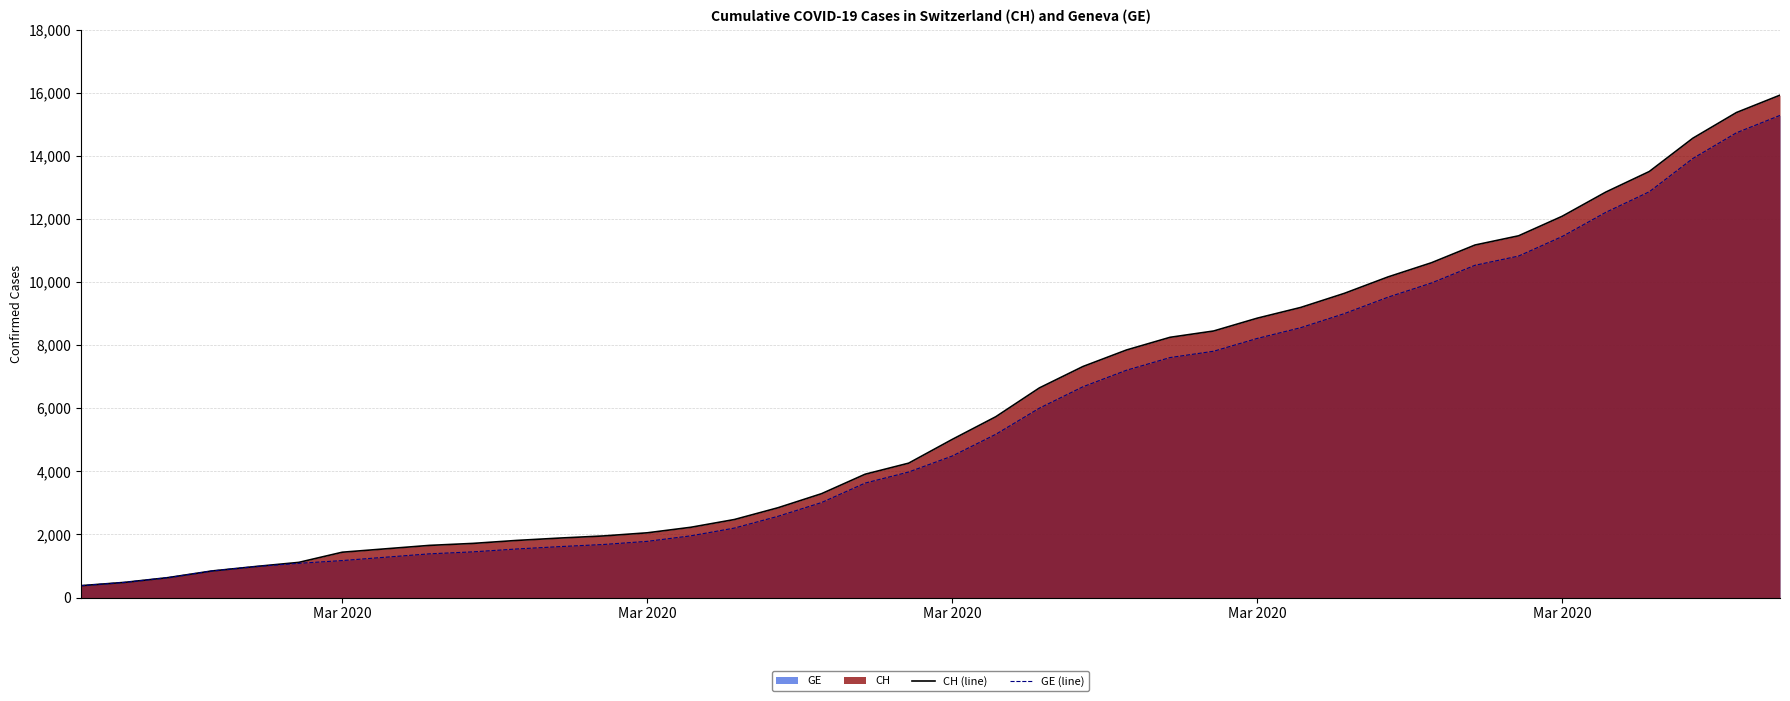

True or false: GE (line) has more than 1 points higher than both neighbors.

False